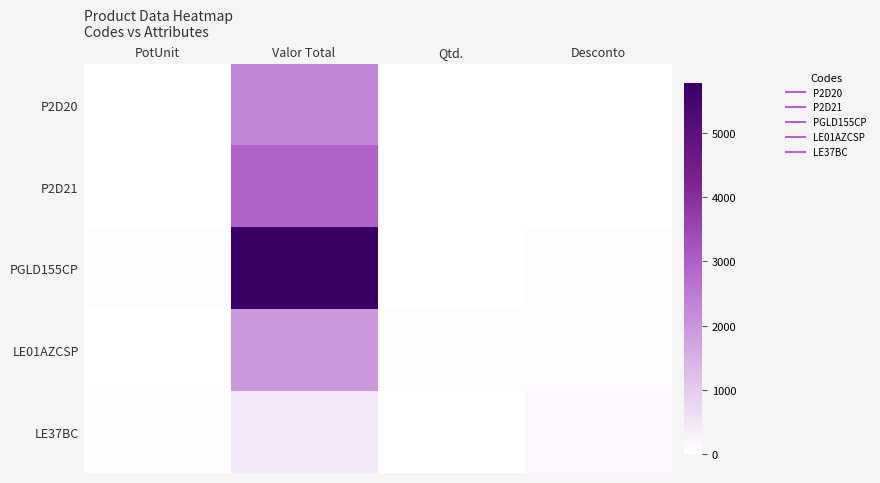

At how many categories does at least one series exceed 2672?

1